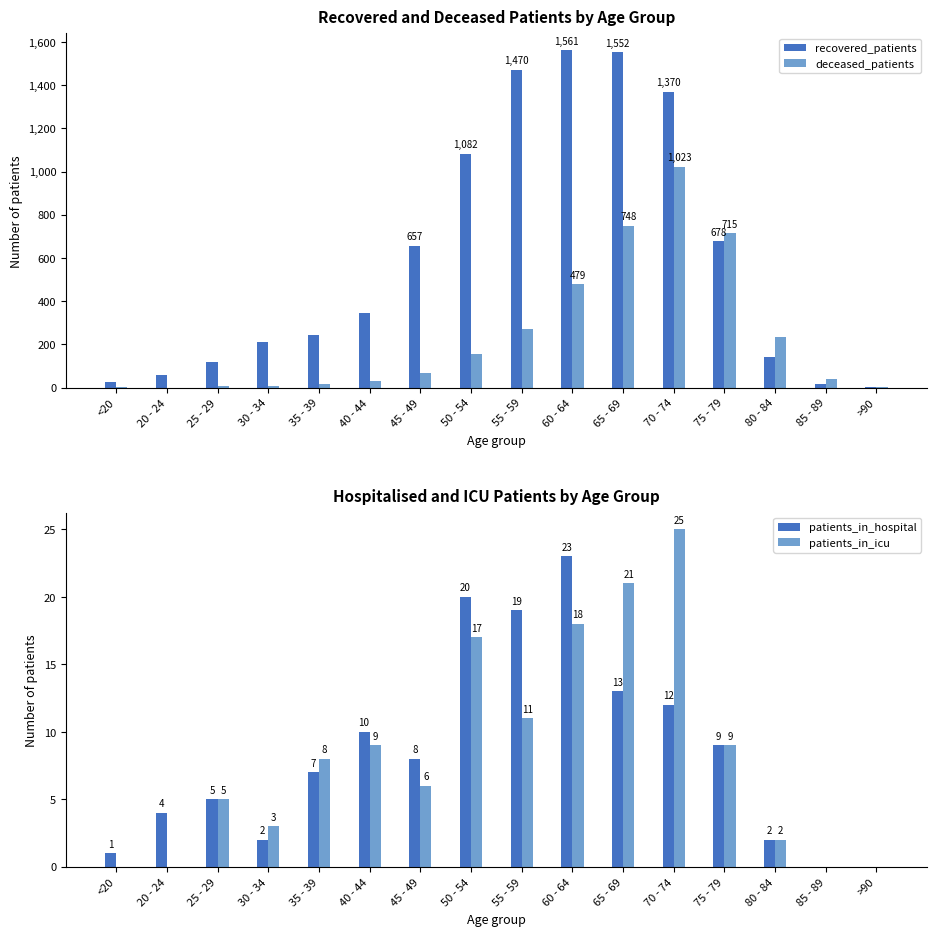

What is the maximum value shown in the chart?

1561